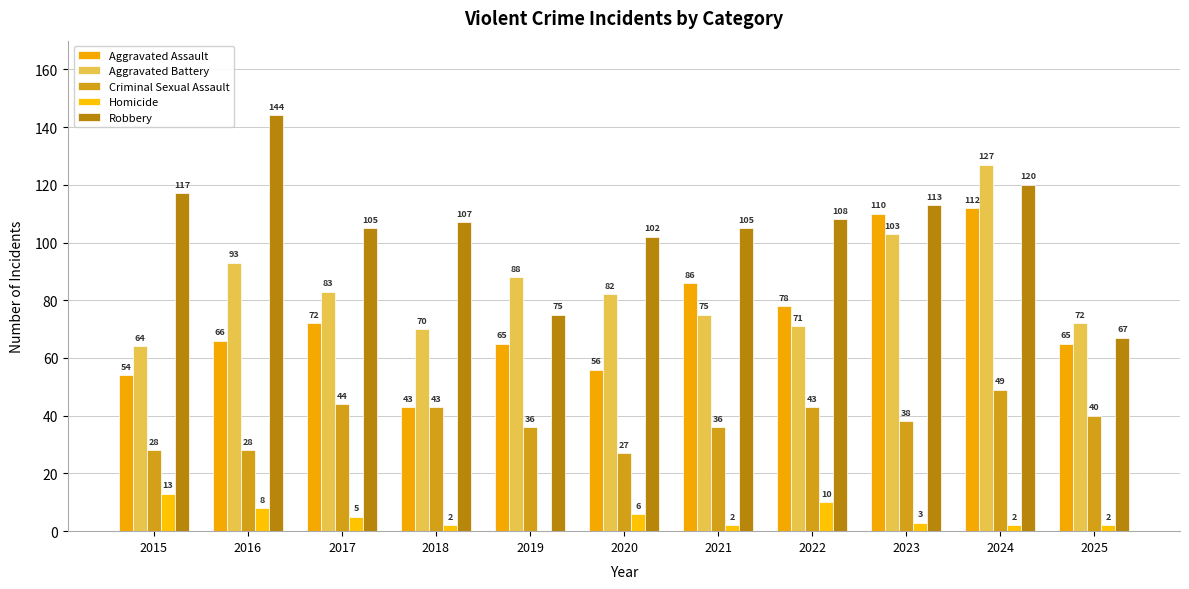

Is the value of Aggravated Battery at 2015 greater than the value of Robbery at 2023?

No